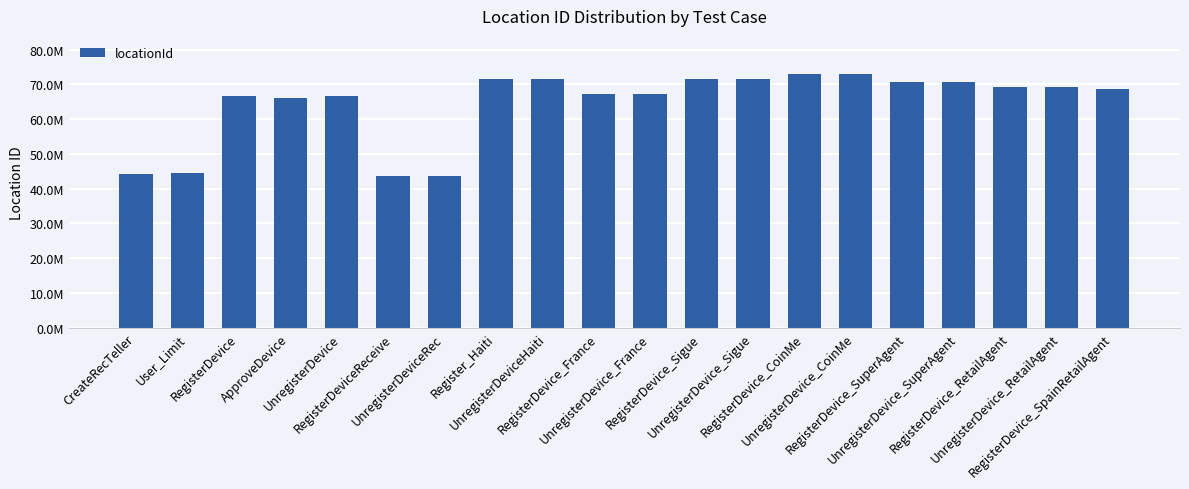

Does the chart contain any negative values?

No